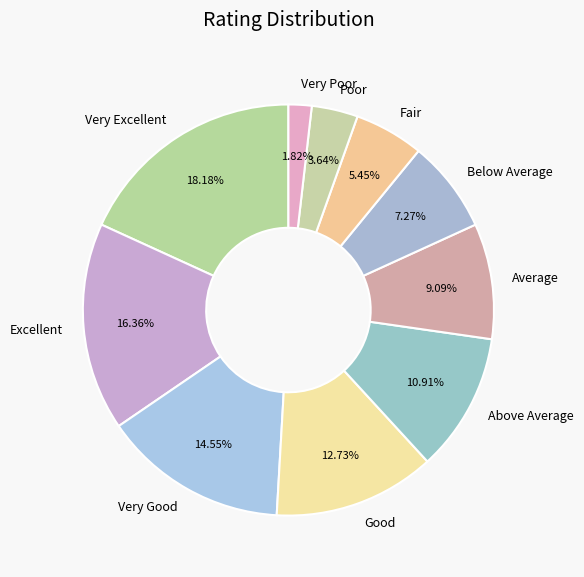

True or false: Fair accounts for 5% of the total.

True